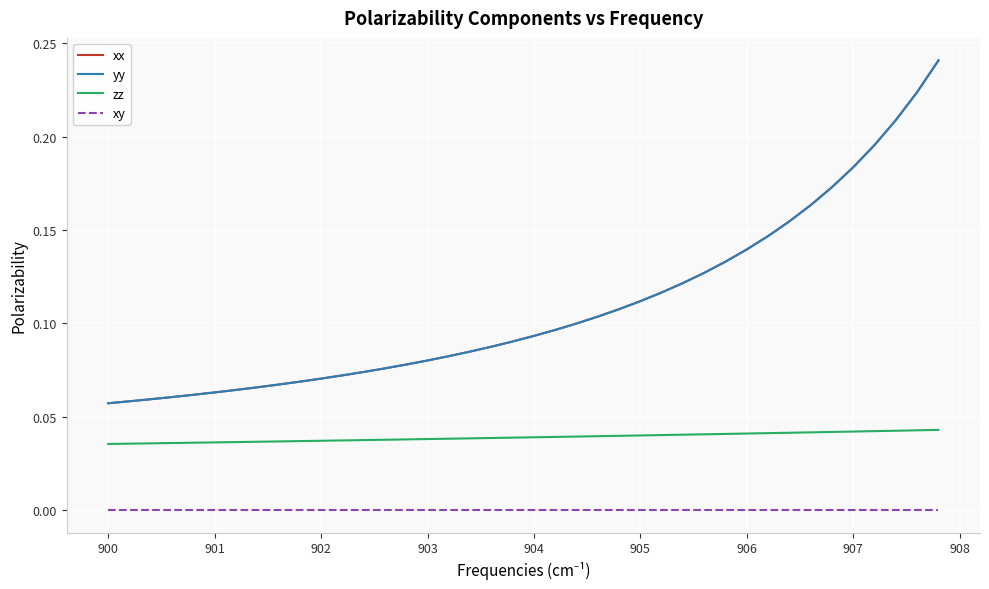

Which series has the widest spread of values?

yy